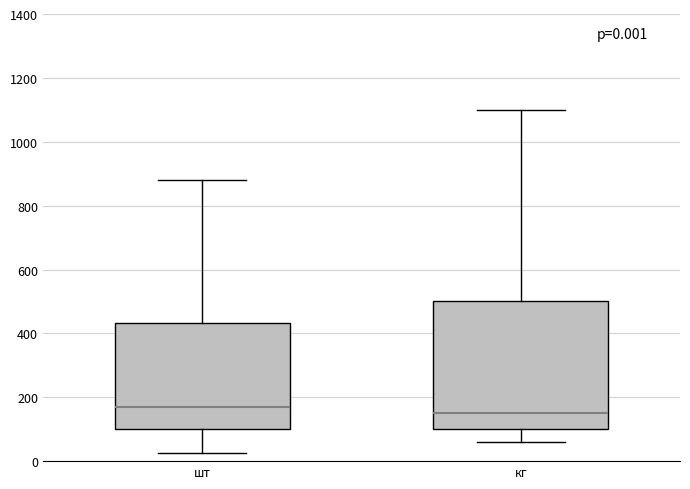

Which box's median line is the highest?

шт